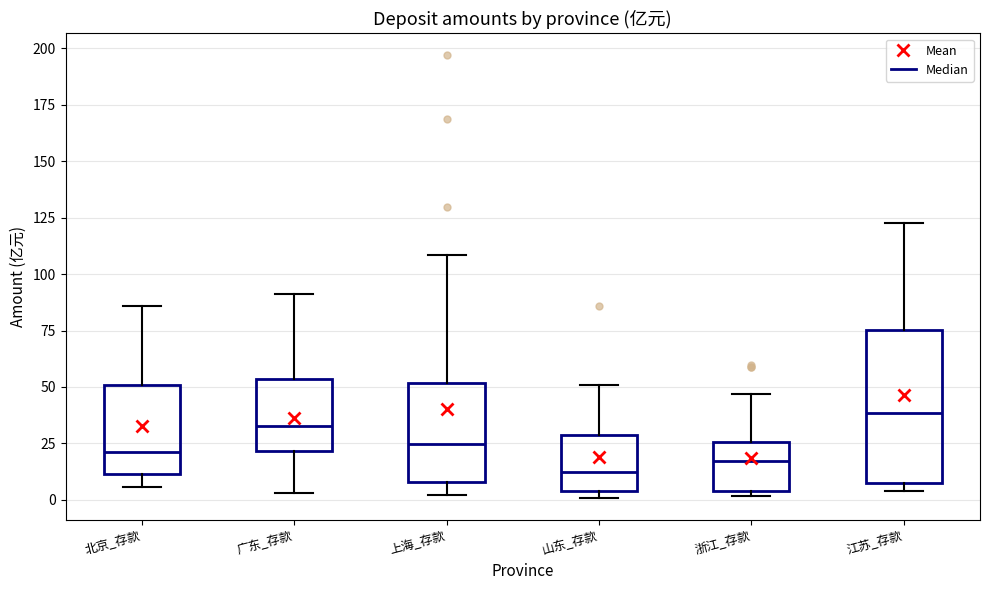

Reading left to right, read every box against the y-axis: the position of its median line, the range the box covers, and the ends of its whiskers. The values are not printed on the chart, so give them approximately, as read against the axis.

北京_存款: median 20, box 10 to 50, whiskers 5 to 85
广东_存款: median 35, box 20 to 55, whiskers 5 to 90
上海_存款: median 25, box 10 to 50, whiskers 0 to 110
山东_存款: median 10, box 5 to 30, whiskers 0 to 50
浙江_存款: median 15, box 5 to 25, whiskers 0 to 45
江苏_存款: median 40, box 5 to 75, whiskers 5 (just below the box's lower edge) to 125